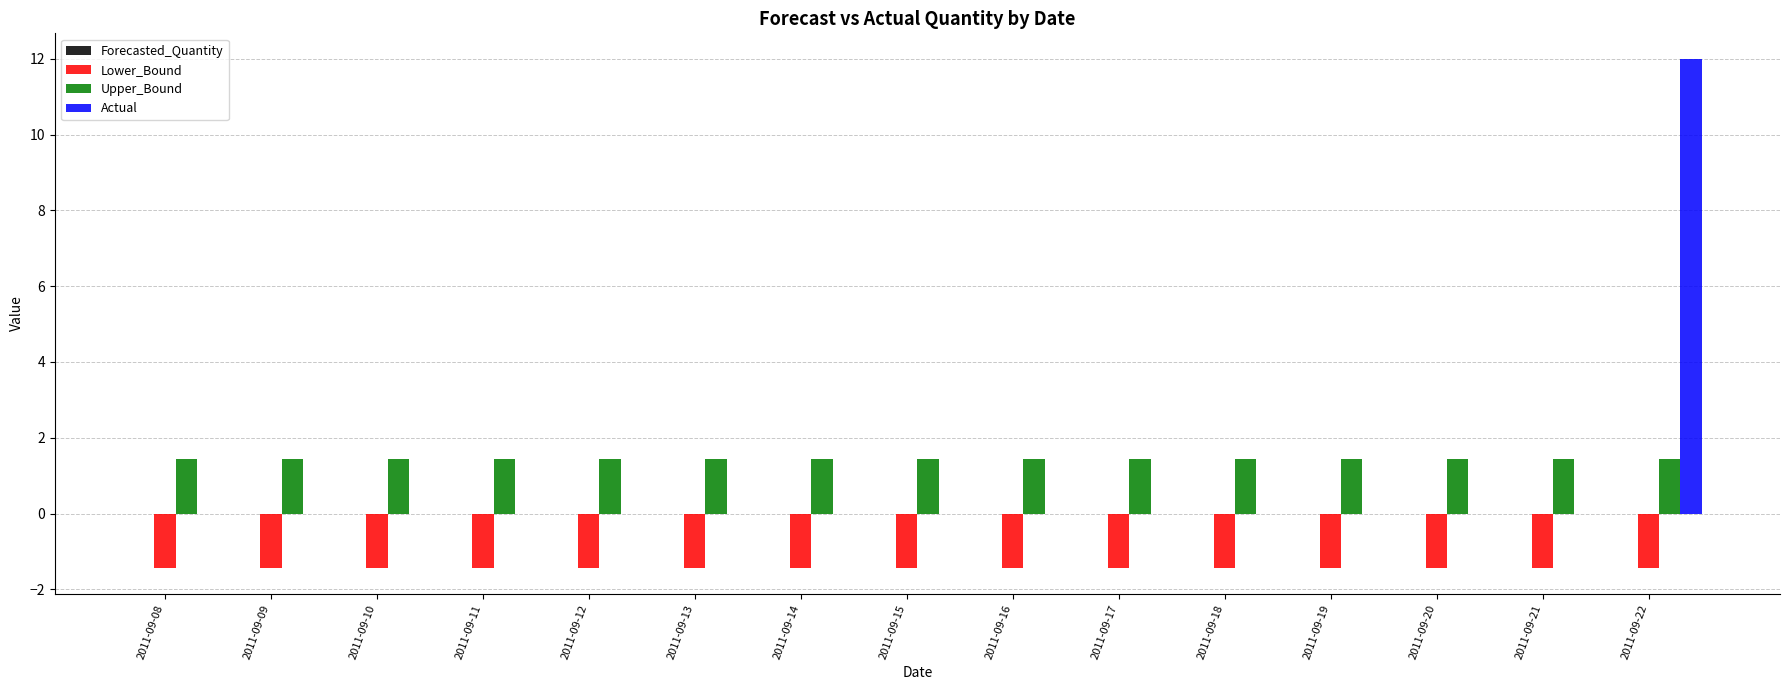

At which category is the sum across all series the highest?

2011-09-22